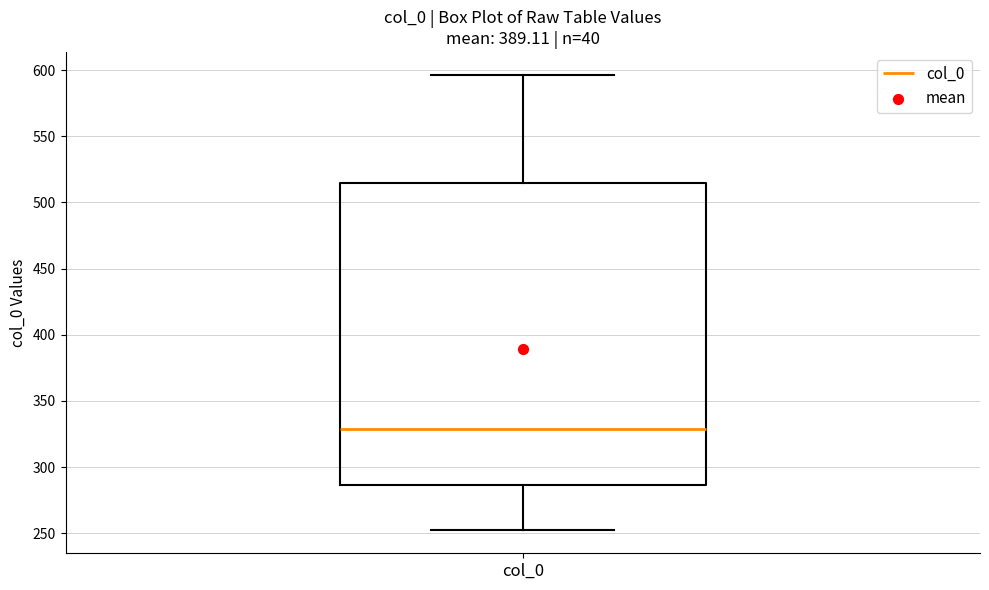

Transcribe this box plot: give where the median line is, the range the box spans, and where the two whiskers end, as read against the y-axis. The values are not printed on the chart, so give them approximately, as read against the axis.

median 330, box 285 to 515, whiskers 250 to 595